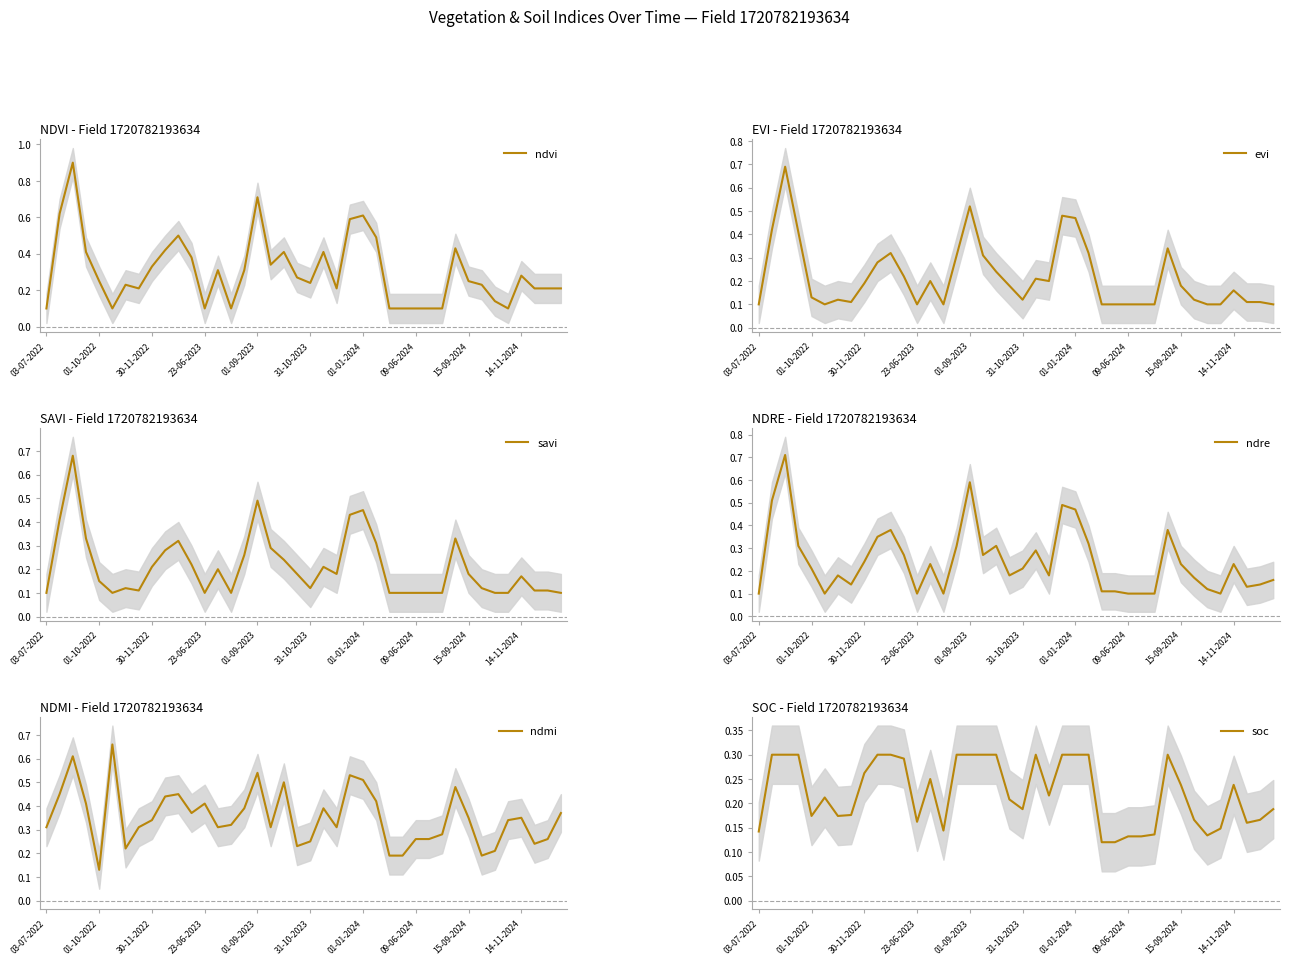

True or false: evi has more than 0 interior local peaks.

True